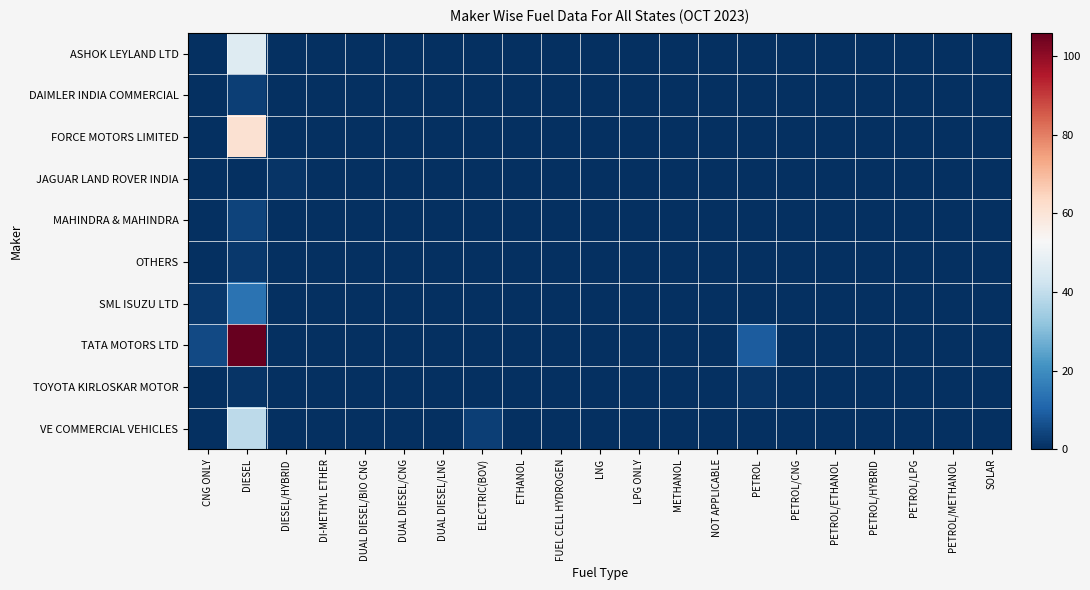

Reading right to left, what are all the values shown in this chart?

ASHOK LEYLAND LTD: SOLAR=0	PETROL/METHANOL=0	PETROL/LPG=0	PETROL/HYBRID=0	PETROL/ETHANOL=0	PETROL/CNG=0	PETROL=0	NOT APPLICABLE=0	METHANOL=0	LPG ONLY=0	LNG=0	FUEL CELL HYDROGEN=0	ETHANOL=0	ELECTRIC(BOV)=0	DUAL DIESEL/LNG=0	DUAL DIESEL/CNG=0	DUAL DIESEL/BIO CNG=0	DI-METHYL ETHER=0	DIESEL/HYBRID=0	DIESEL=46	CNG ONLY=0
DAIMLER INDIA COMMERCIAL: SOLAR=0	PETROL/METHANOL=0	PETROL/LPG=0	PETROL/HYBRID=0	PETROL/ETHANOL=0	PETROL/CNG=0	PETROL=0	NOT APPLICABLE=0	METHANOL=0	LPG ONLY=0	LNG=0	FUEL CELL HYDROGEN=0	ETHANOL=0	ELECTRIC(BOV)=0	DUAL DIESEL/LNG=0	DUAL DIESEL/CNG=0	DUAL DIESEL/BIO CNG=0	DI-METHYL ETHER=0	DIESEL/HYBRID=0	DIESEL=3	CNG ONLY=0
FORCE MOTORS LIMITED: SOLAR=0	PETROL/METHANOL=0	PETROL/LPG=0	PETROL/HYBRID=0	PETROL/ETHANOL=0	PETROL/CNG=0	PETROL=0	NOT APPLICABLE=0	METHANOL=0	LPG ONLY=0	LNG=0	FUEL CELL HYDROGEN=0	ETHANOL=0	ELECTRIC(BOV)=0	DUAL DIESEL/LNG=0	DUAL DIESEL/CNG=0	DUAL DIESEL/BIO CNG=0	DI-METHYL ETHER=0	DIESEL/HYBRID=0	DIESEL=61	CNG ONLY=0
JAGUAR LAND ROVER INDIA: SOLAR=0	PETROL/METHANOL=0	PETROL/LPG=0	PETROL/HYBRID=0	PETROL/ETHANOL=0	PETROL/CNG=0	PETROL=0	NOT APPLICABLE=0	METHANOL=0	LPG ONLY=0	LNG=0	FUEL CELL HYDROGEN=0	ETHANOL=0	ELECTRIC(BOV)=0	DUAL DIESEL/LNG=0	DUAL DIESEL/CNG=0	DUAL DIESEL/BIO CNG=0	DI-METHYL ETHER=0	DIESEL/HYBRID=1	DIESEL=0	CNG ONLY=0
MAHINDRA & MAHINDRA: SOLAR=0	PETROL/METHANOL=0	PETROL/LPG=0	PETROL/HYBRID=0	PETROL/ETHANOL=0	PETROL/CNG=0	PETROL=0	NOT APPLICABLE=0	METHANOL=0	LPG ONLY=0	LNG=0	FUEL CELL HYDROGEN=0	ETHANOL=0	ELECTRIC(BOV)=0	DUAL DIESEL/LNG=0	DUAL DIESEL/CNG=0	DUAL DIESEL/BIO CNG=0	DI-METHYL ETHER=0	DIESEL/HYBRID=0	DIESEL=4	CNG ONLY=0
OTHERS: SOLAR=0	PETROL/METHANOL=0	PETROL/LPG=0	PETROL/HYBRID=0	PETROL/ETHANOL=0	PETROL/CNG=0	PETROL=0	NOT APPLICABLE=0	METHANOL=0	LPG ONLY=0	LNG=0	FUEL CELL HYDROGEN=0	ETHANOL=0	ELECTRIC(BOV)=0	DUAL DIESEL/LNG=0	DUAL DIESEL/CNG=0	DUAL DIESEL/BIO CNG=0	DI-METHYL ETHER=0	DIESEL/HYBRID=0	DIESEL=2	CNG ONLY=0
SML ISUZU LTD: SOLAR=0	PETROL/METHANOL=0	PETROL/LPG=0	PETROL/HYBRID=0	PETROL/ETHANOL=0	PETROL/CNG=0	PETROL=0	NOT APPLICABLE=0	METHANOL=0	LPG ONLY=0	LNG=0	FUEL CELL HYDROGEN=0	ETHANOL=0	ELECTRIC(BOV)=0	DUAL DIESEL/LNG=0	DUAL DIESEL/CNG=0	DUAL DIESEL/BIO CNG=0	DI-METHYL ETHER=0	DIESEL/HYBRID=0	DIESEL=14	CNG ONLY=2
TATA MOTORS LTD: SOLAR=0	PETROL/METHANOL=0	PETROL/LPG=0	PETROL/HYBRID=0	PETROL/ETHANOL=0	PETROL/CNG=0	PETROL=9	NOT APPLICABLE=0	METHANOL=0	LPG ONLY=0	LNG=0	FUEL CELL HYDROGEN=0	ETHANOL=0	ELECTRIC(BOV)=0	DUAL DIESEL/LNG=0	DUAL DIESEL/CNG=0	DUAL DIESEL/BIO CNG=0	DI-METHYL ETHER=0	DIESEL/HYBRID=0	DIESEL=106	CNG ONLY=5
TOYOTA KIRLOSKAR MOTOR: SOLAR=0	PETROL/METHANOL=0	PETROL/LPG=0	PETROL/HYBRID=0	PETROL/ETHANOL=0	PETROL/CNG=0	PETROL=1	NOT APPLICABLE=0	METHANOL=0	LPG ONLY=0	LNG=0	FUEL CELL HYDROGEN=0	ETHANOL=0	ELECTRIC(BOV)=0	DUAL DIESEL/LNG=0	DUAL DIESEL/CNG=0	DUAL DIESEL/BIO CNG=0	DI-METHYL ETHER=0	DIESEL/HYBRID=0	DIESEL=1	CNG ONLY=0
VE COMMERCIAL VEHICLES: SOLAR=0	PETROL/METHANOL=0	PETROL/LPG=0	PETROL/HYBRID=0	PETROL/ETHANOL=0	PETROL/CNG=0	PETROL=0	NOT APPLICABLE=0	METHANOL=0	LPG ONLY=0	LNG=0	FUEL CELL HYDROGEN=0	ETHANOL=0	ELECTRIC(BOV)=3	DUAL DIESEL/LNG=0	DUAL DIESEL/CNG=0	DUAL DIESEL/BIO CNG=0	DI-METHYL ETHER=0	DIESEL/HYBRID=0	DIESEL=39	CNG ONLY=0